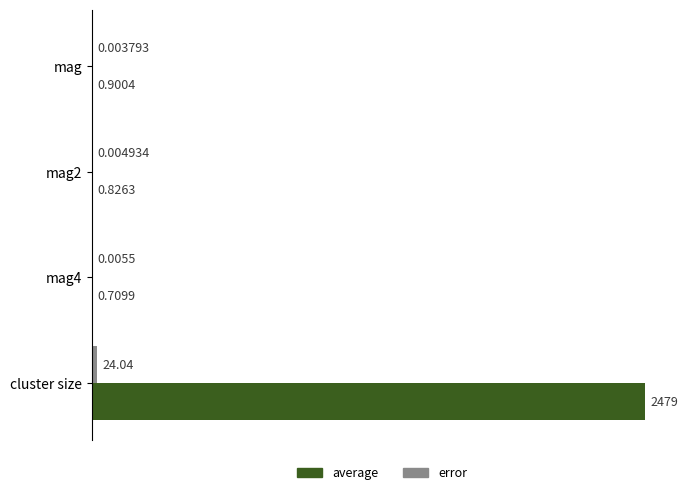

Which series has the largest total across all categories?

average